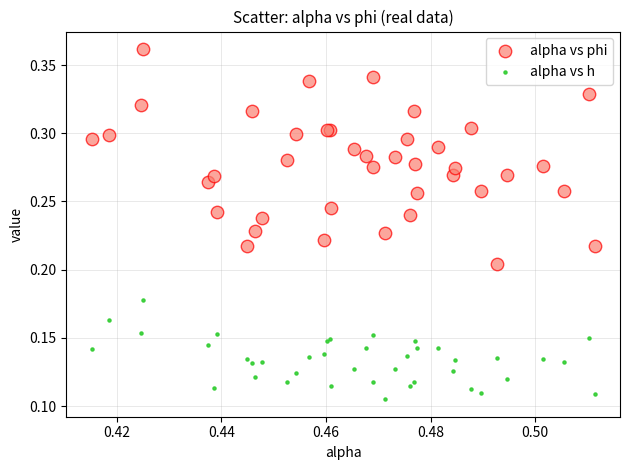

Which series has the largest Y range (max minus min)?

alpha vs phi